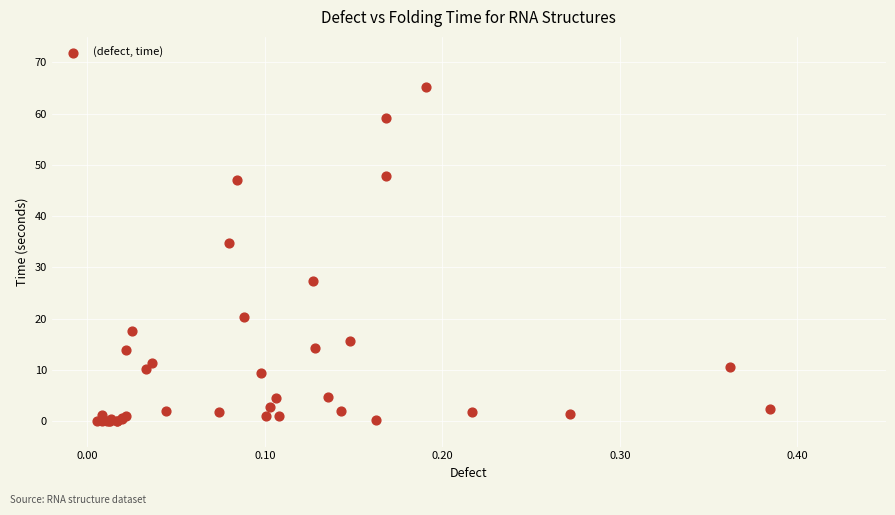

What Y value in the scatter plot is closest to 32?

34.8